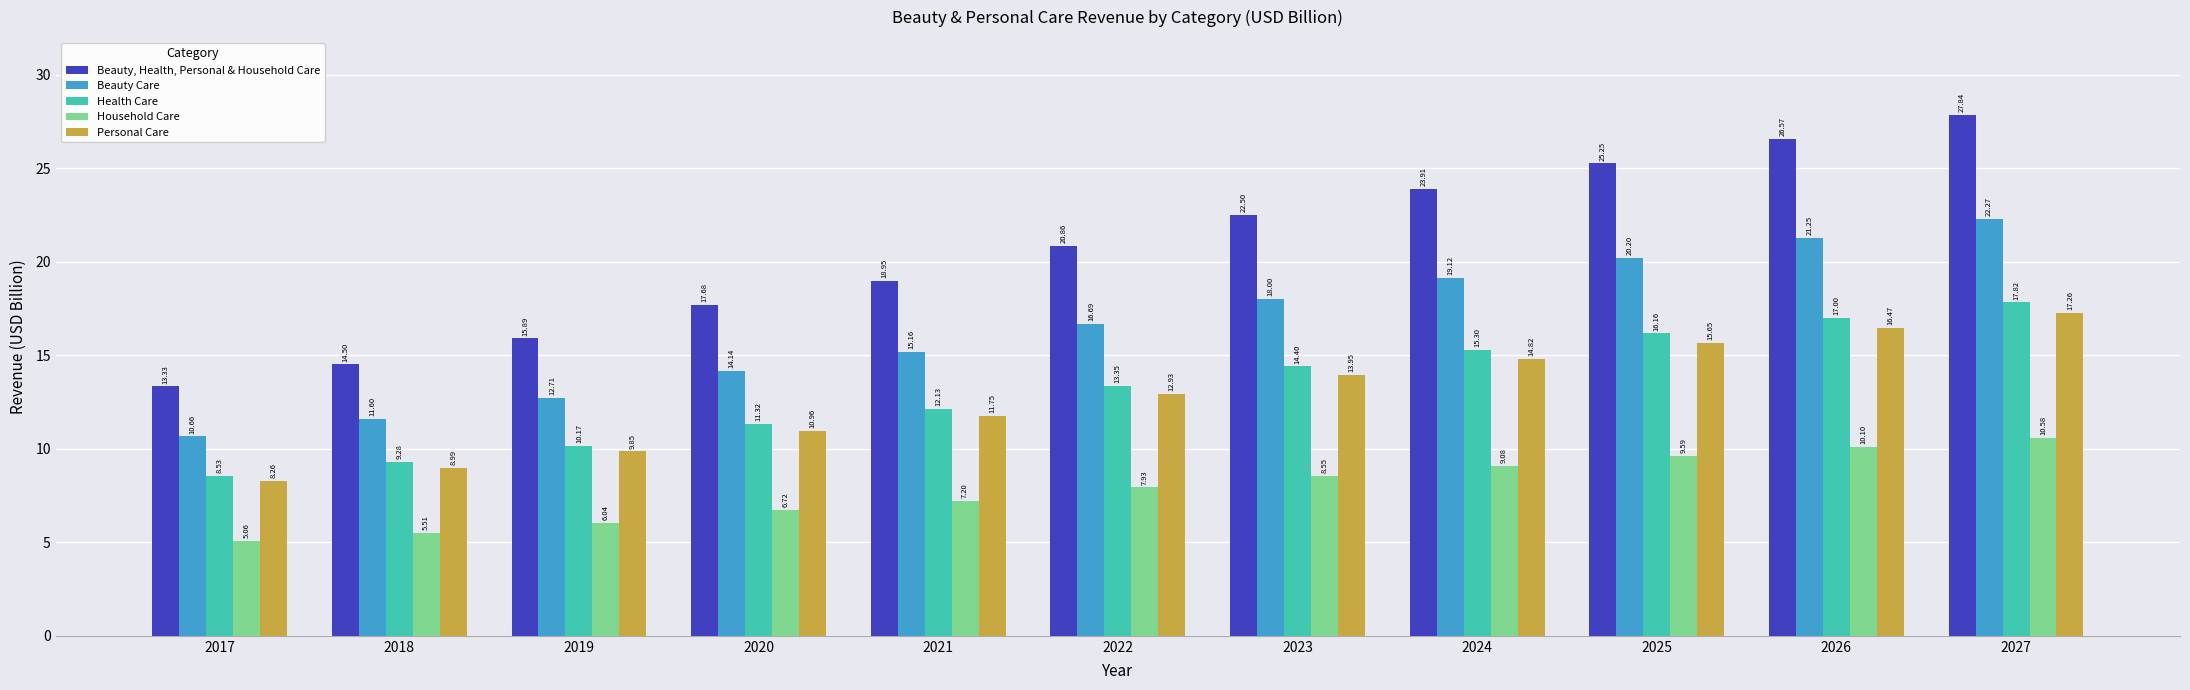

What is the difference between the second highest and minimum values in the Beauty, Health, Personal & Household Care series?

13.2